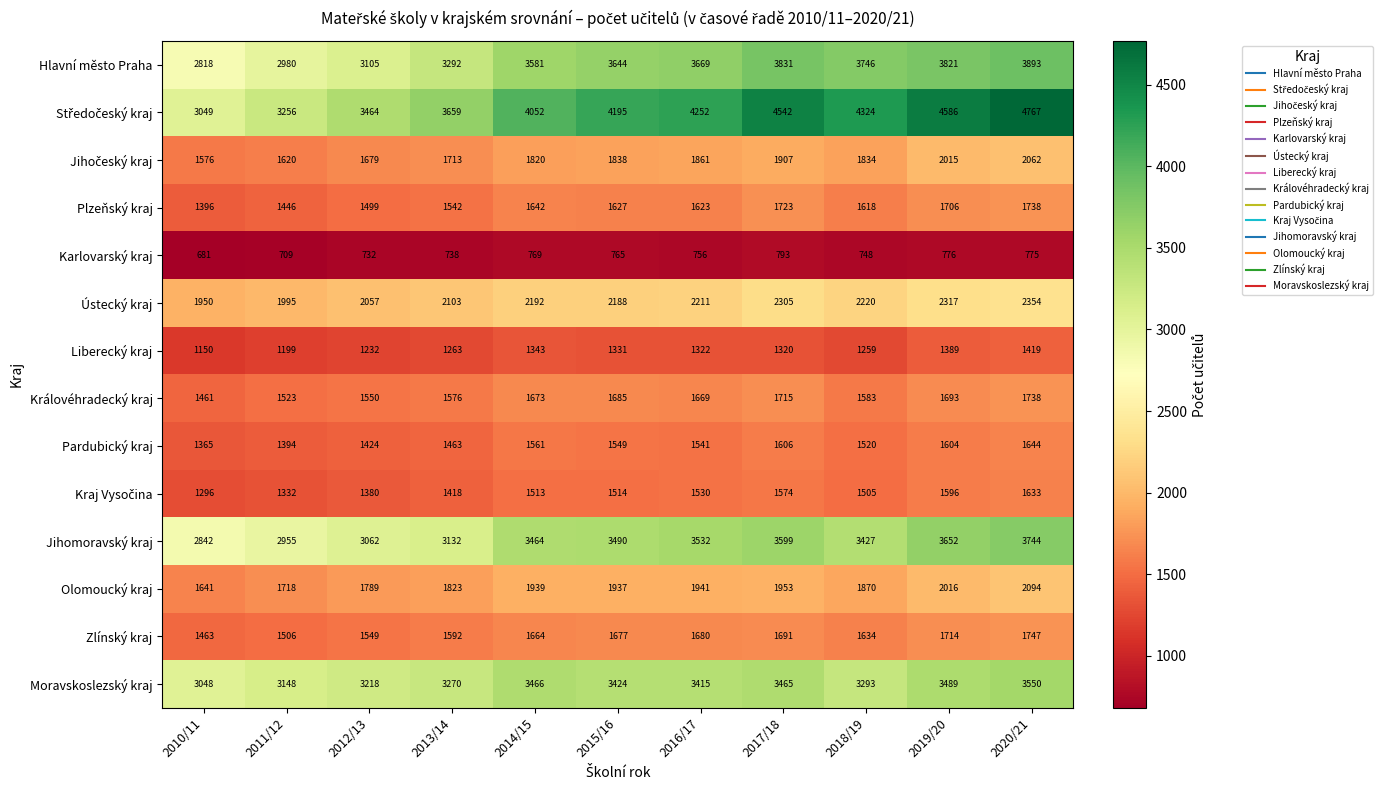

Which category has the lowest value in the Ústecký kraj series?

2010/11